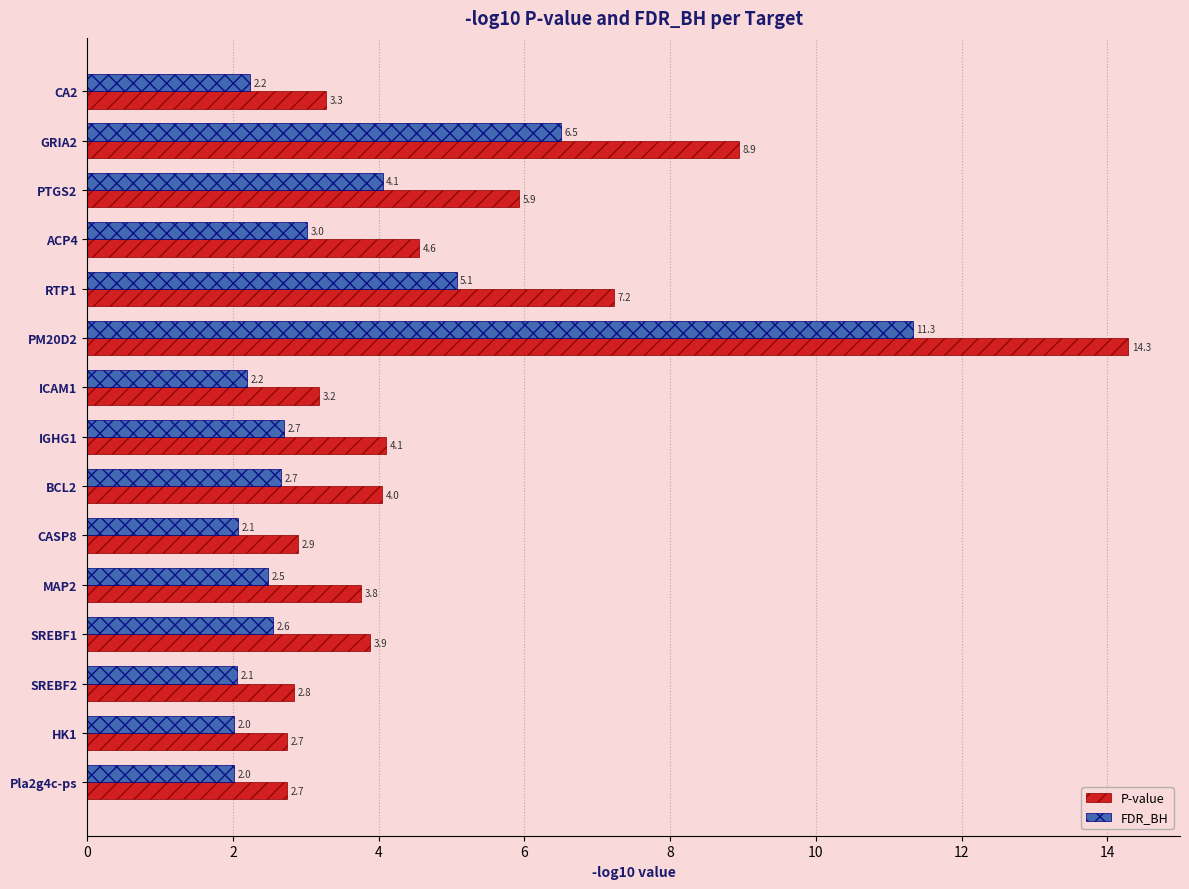

At which label is FDR_BH closest to 6?

GRIA2